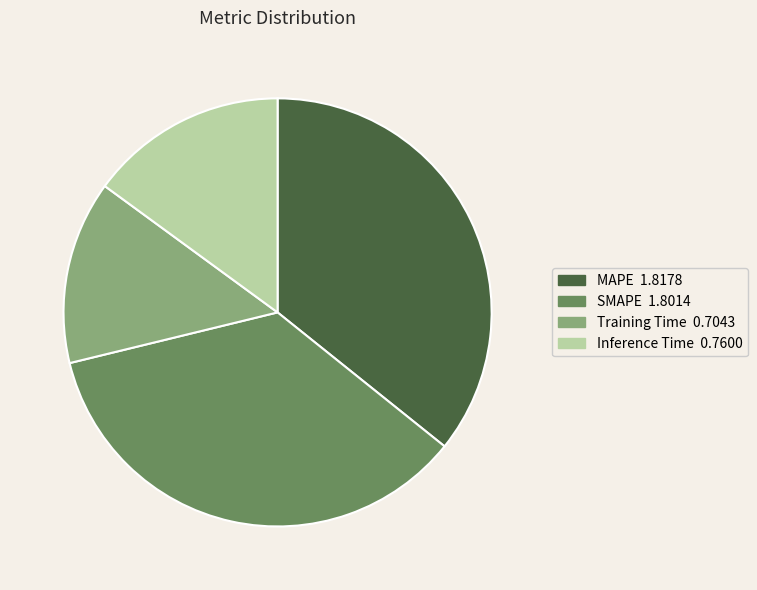

Approximately how many times larger is the value at SMAPE compared to MAPE?

1.0